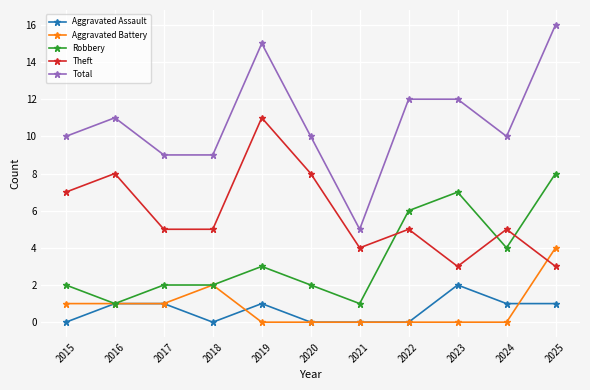

What is the sum of all Total values?

119